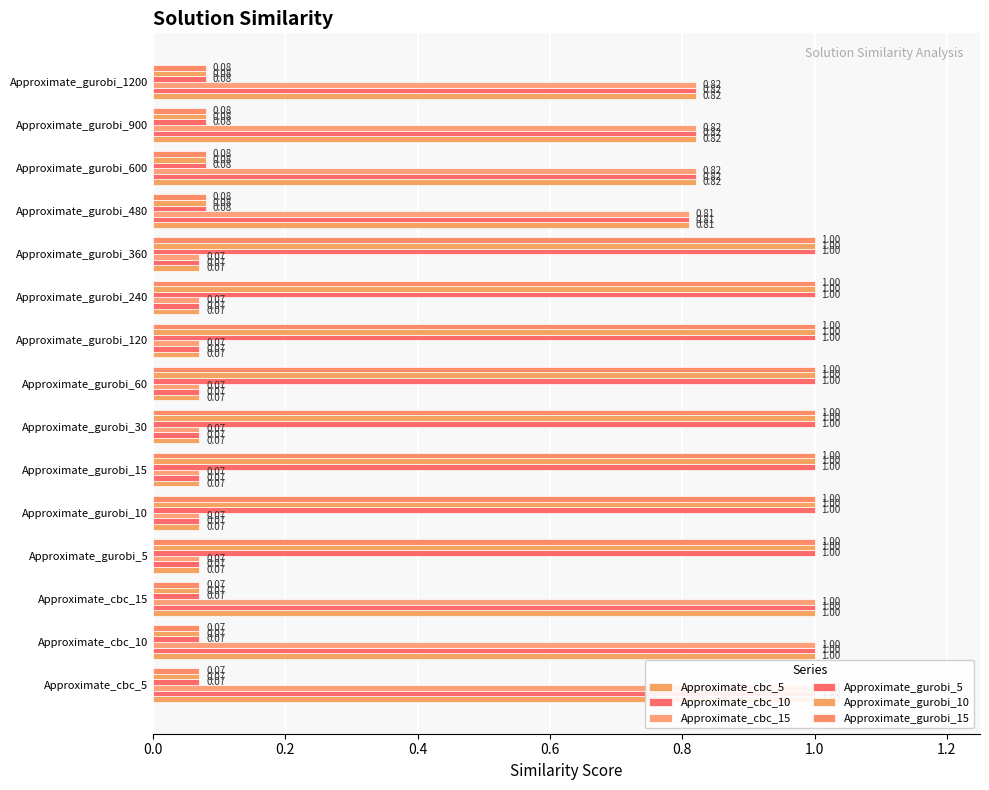

List the series in order of their peak value, lowest first.

Approximate_cbc_5, Approximate_cbc_10, Approximate_cbc_15, Approximate_gurobi_5, Approximate_gurobi_10, Approximate_gurobi_15